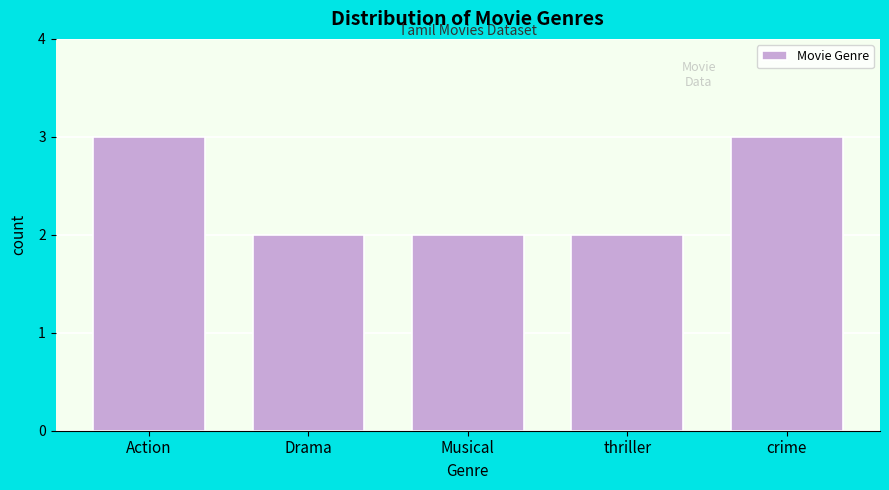

Reading left to right, what are all the values shown in this chart?

Action=3	Drama=2	Musical=2	thriller=2	crime=3